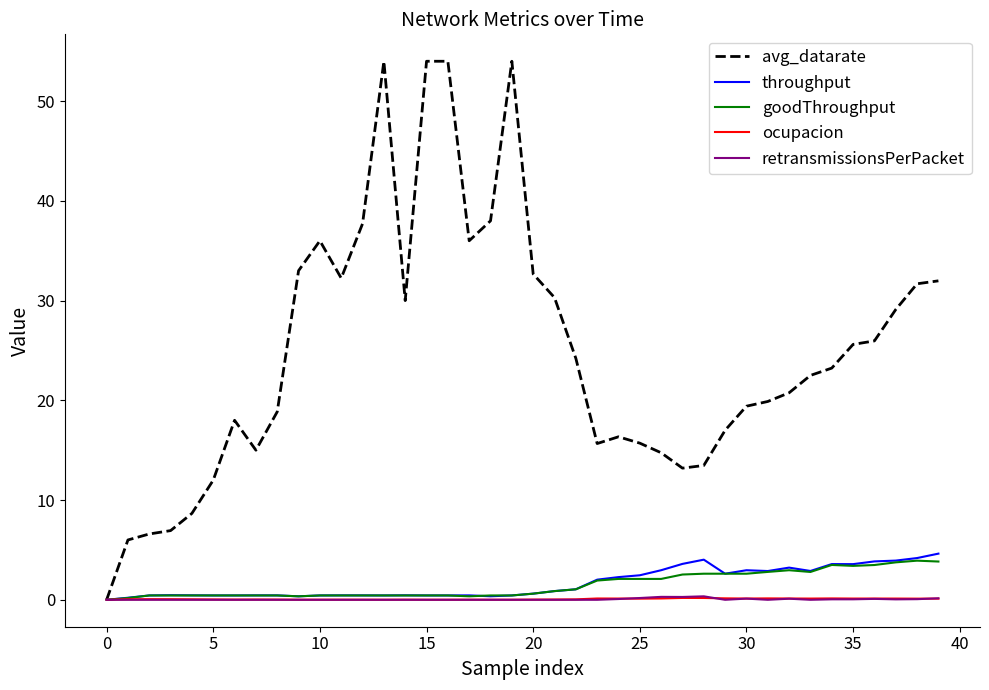

Is this an area chart (filled region under the line)?

No